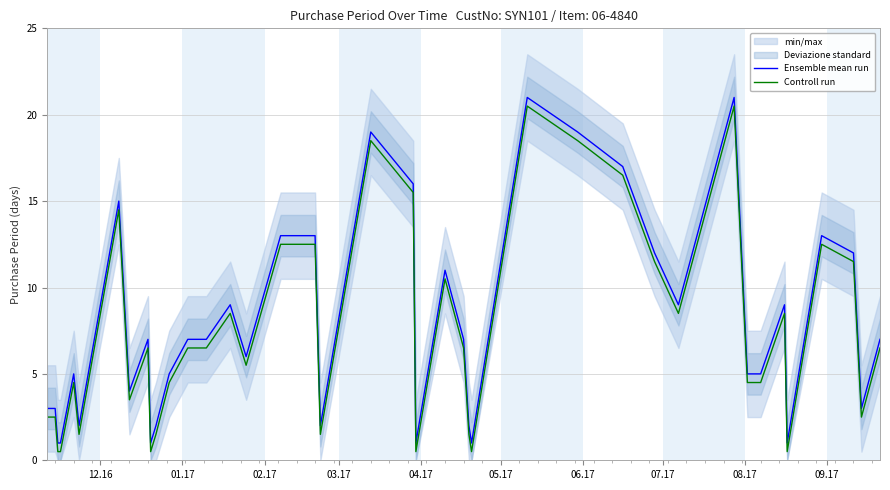

Which series has the largest total across all categories?

Ensemble mean run